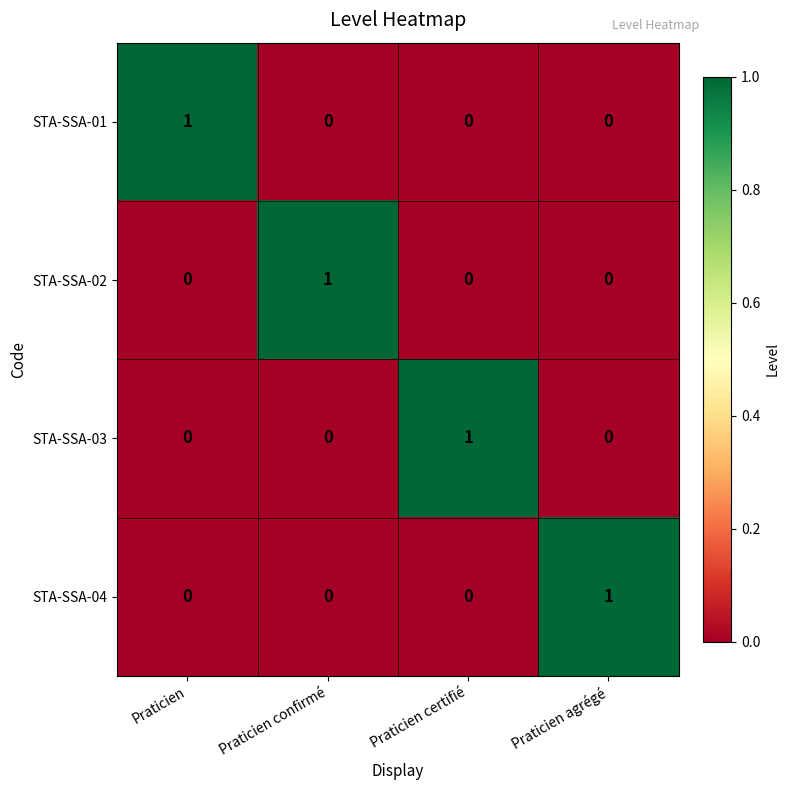

At which label does STA-SSA-02 reach its peak?

Praticien confirmé